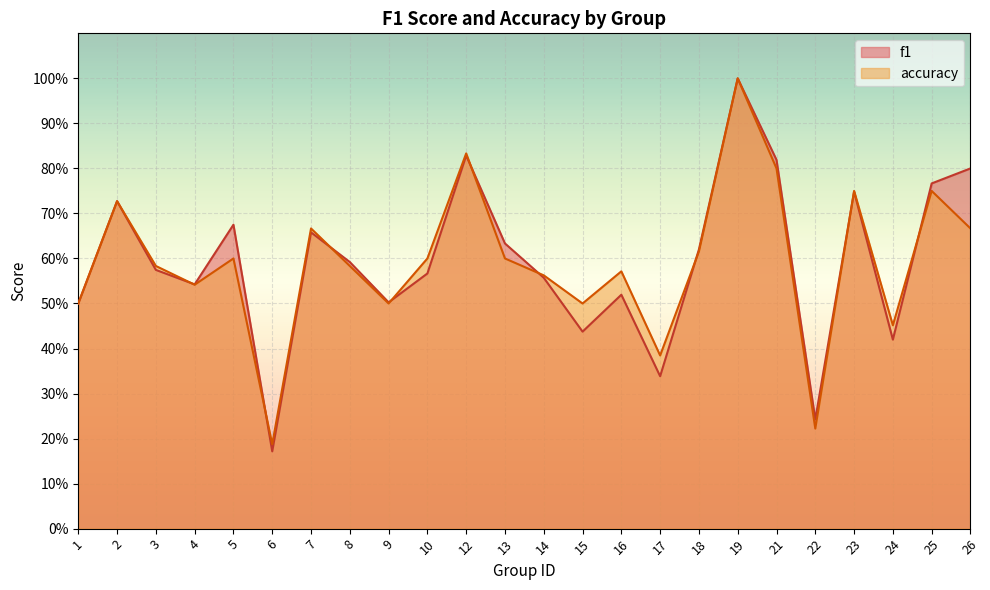

Between 19 and 25, which is larger?

19